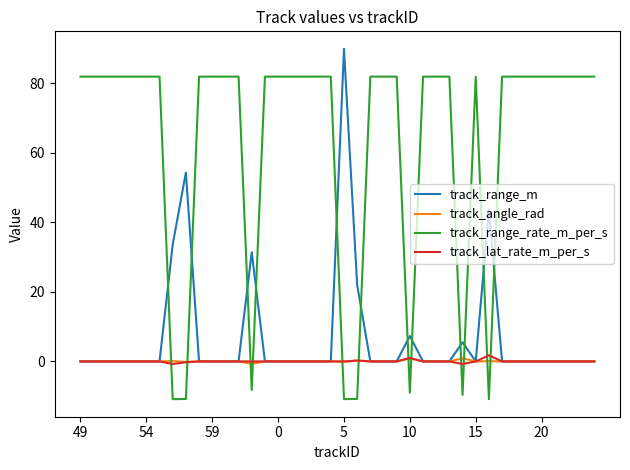

How many lines are shown in the chart?

4